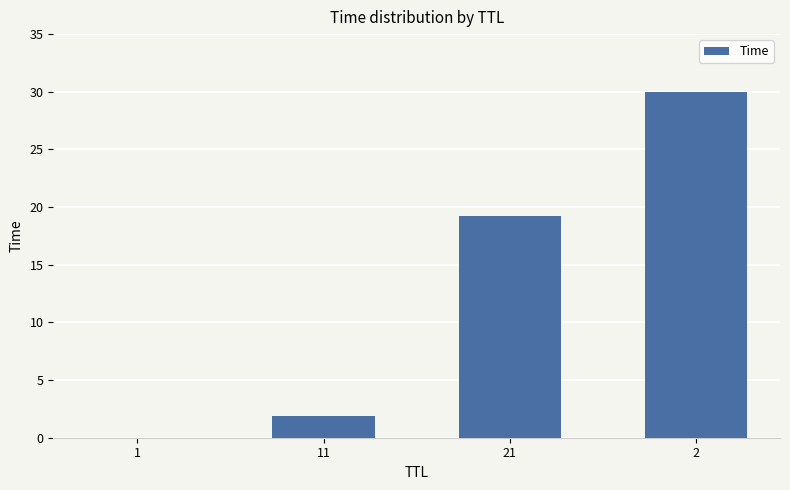

What is the sum of all values?

51.2